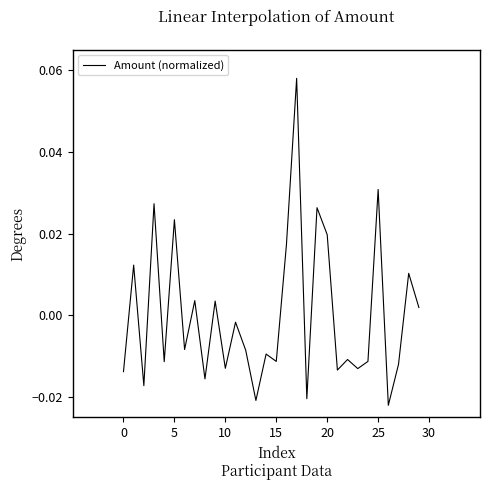

What is the difference between the maximum and minimum values?

0.1